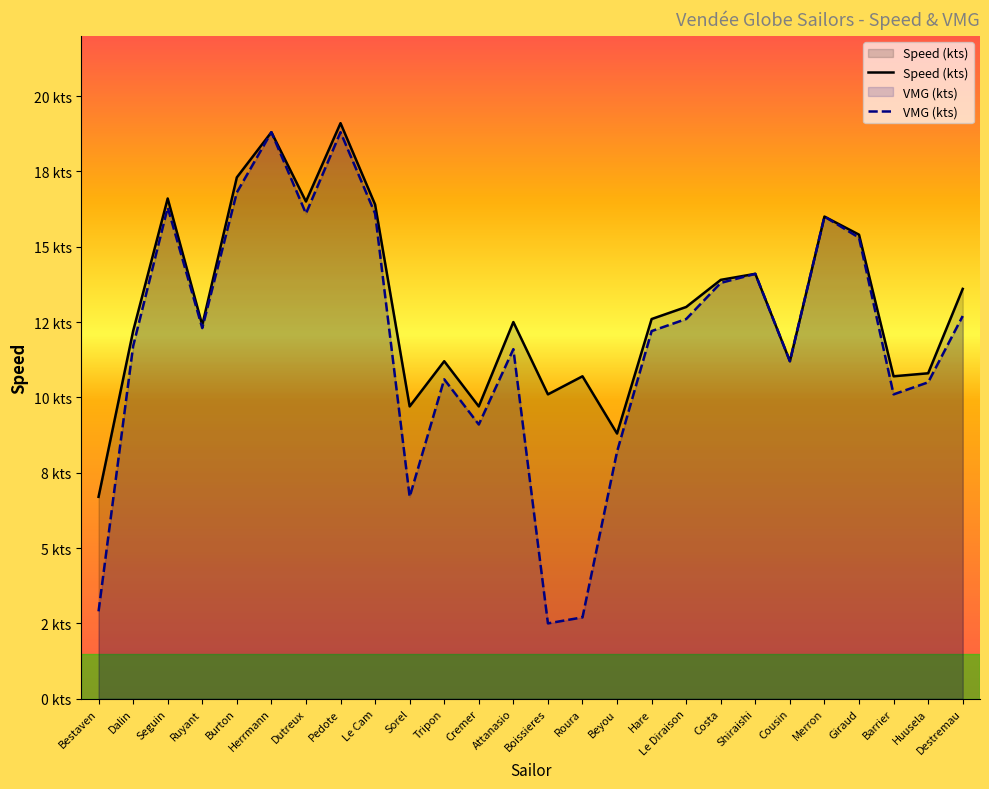

How many data points in VMG (kts) are less than 12?

12